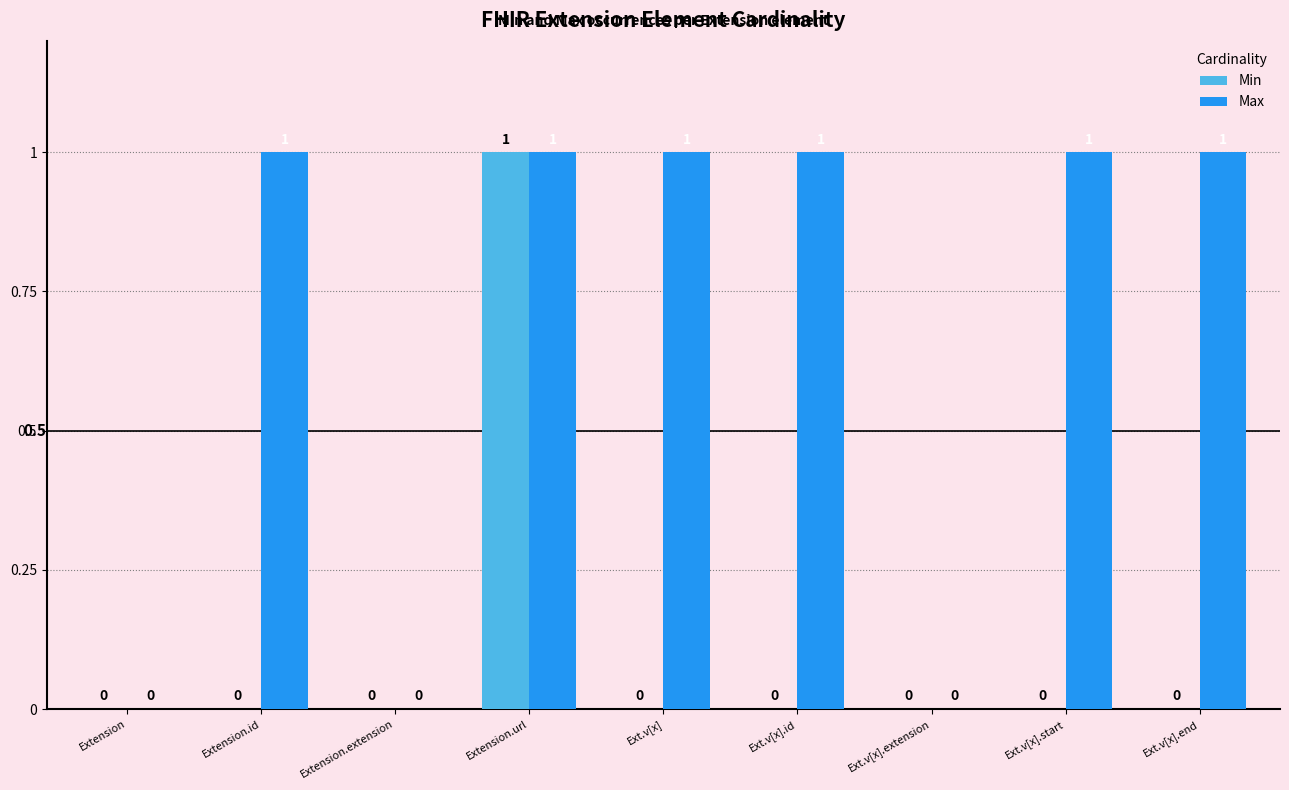

What is the sum of the Max values at Ext.v[x].extension and Ext.v[x].start?

1